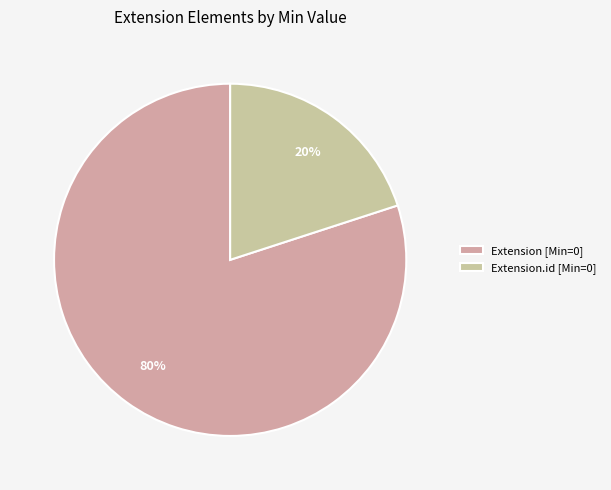

Which category accounts for the majority?

Extension [Min=0]